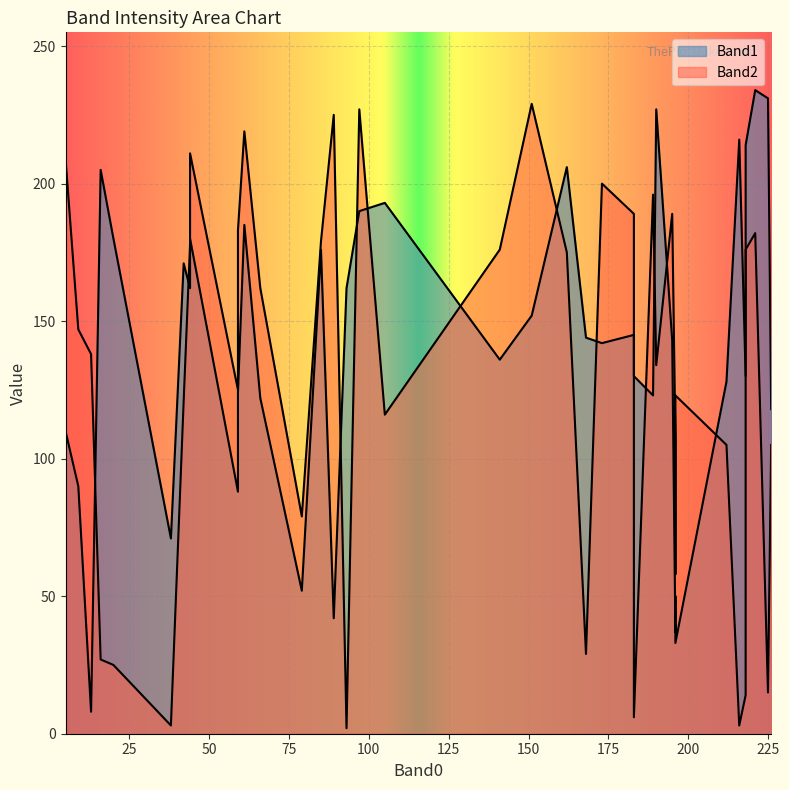

What is the difference between the highest and lowest values at 17?

13